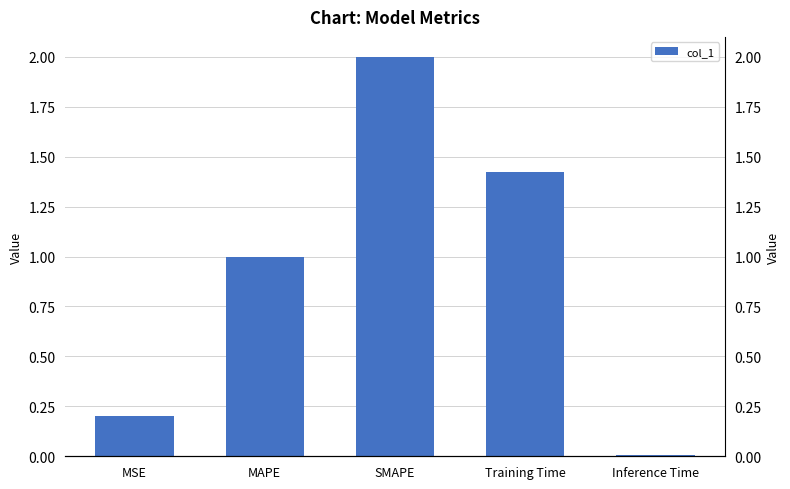

What position from the right is SMAPE?

3